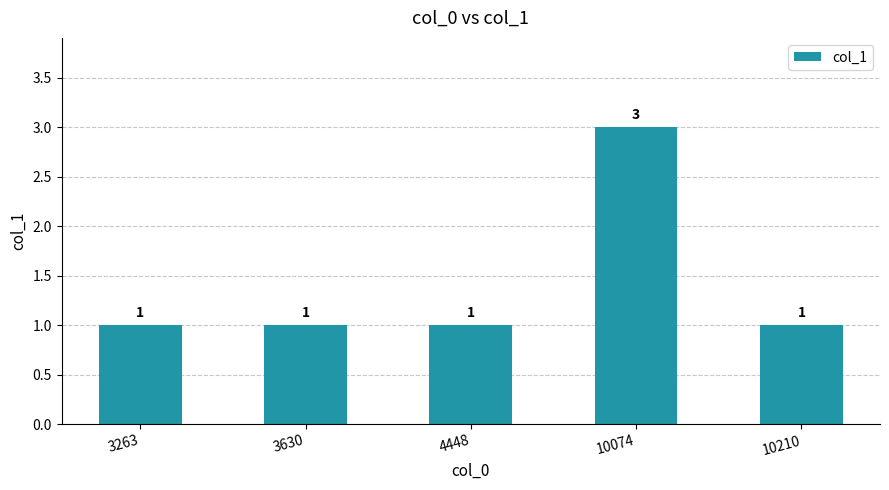

Is it true that the value at 10074 is 5?

False